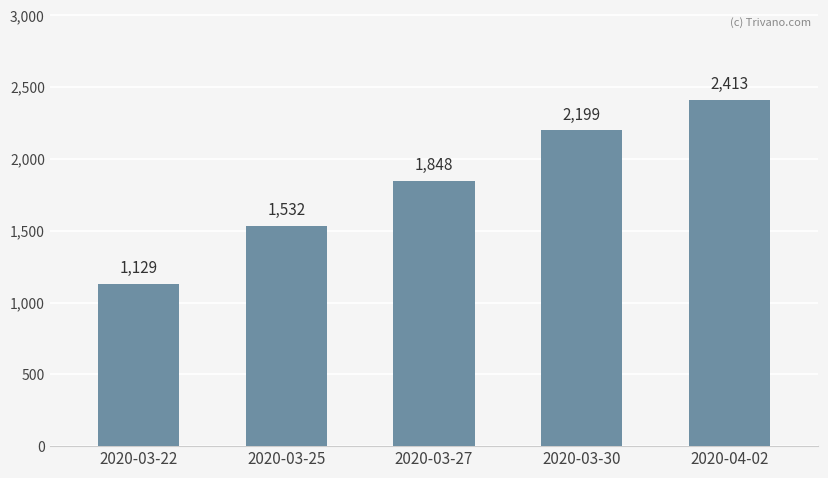

At which category does the chart reach its minimum across all series?

2020-03-22